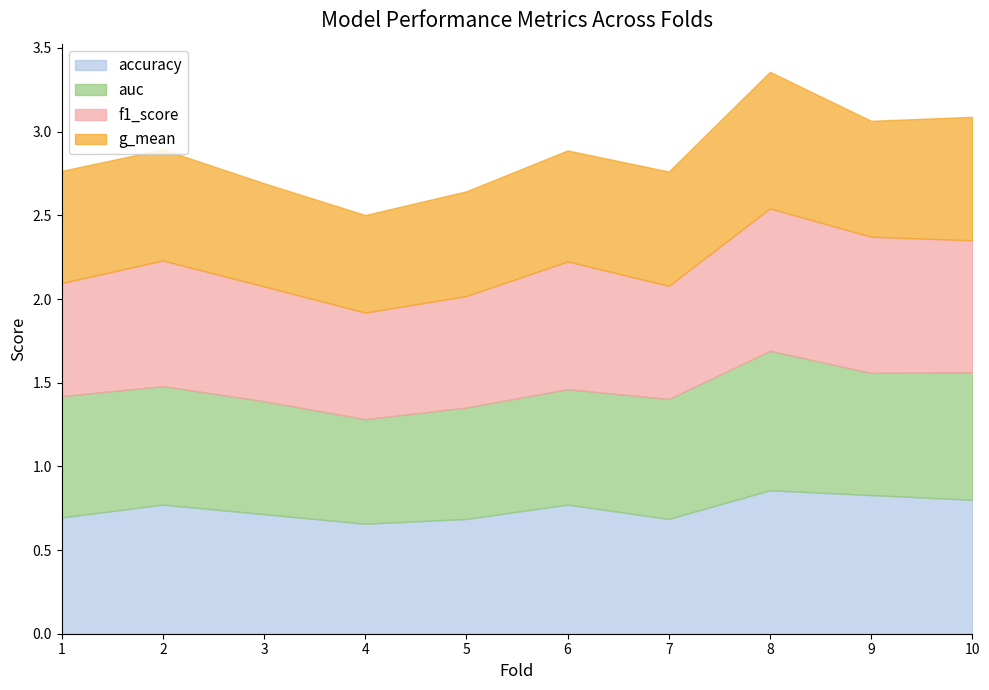

At how many categories does at least one series exceed 0?

10